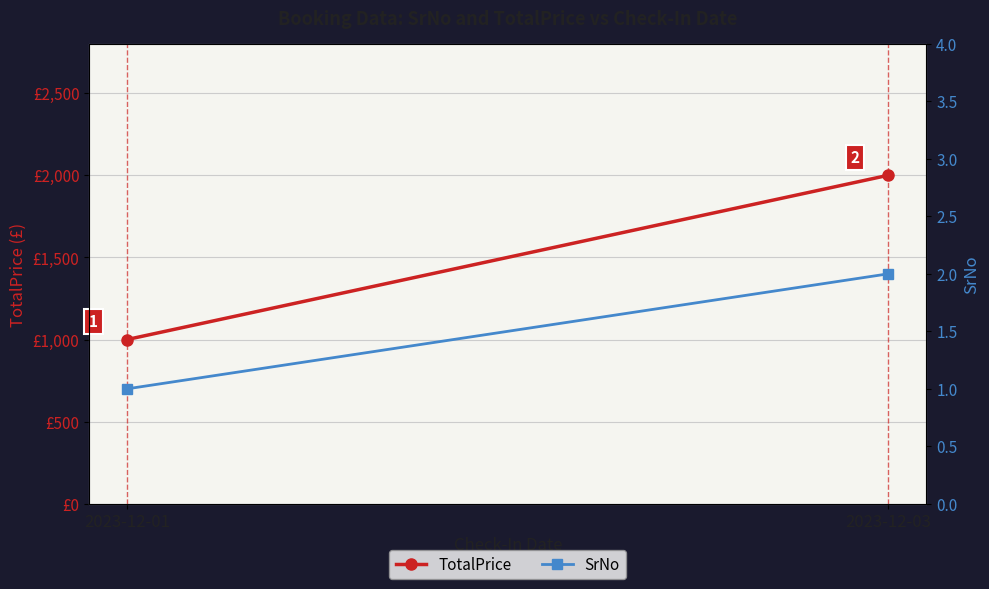

Between 2023-12-01 and 2023-12-03, which series saw the biggest shift?

TotalPrice